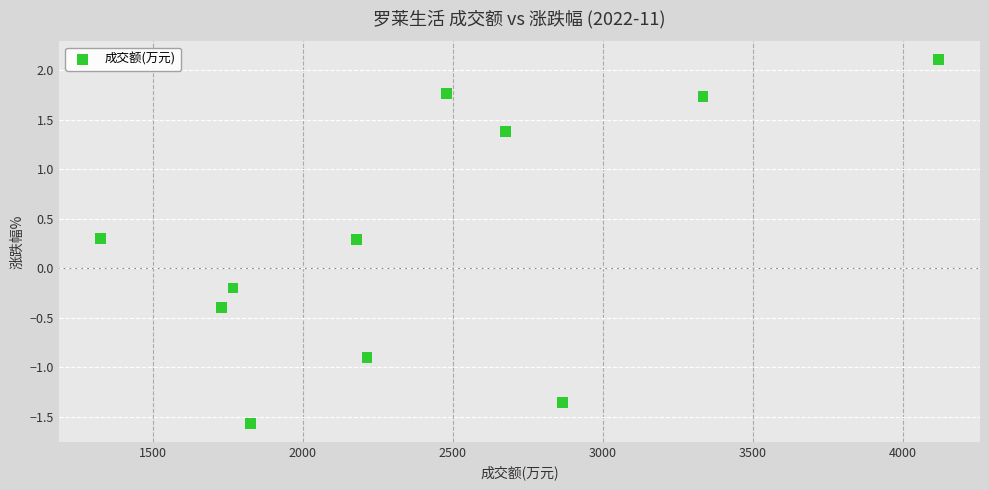

What is the range of Y values (max minus min)?

3.7